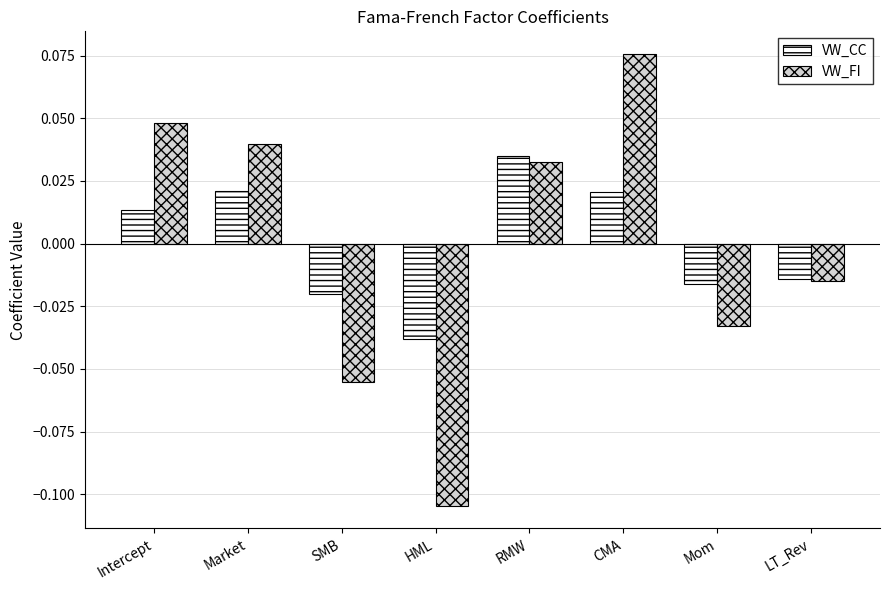

Rank the series at SMB from highest to lowest value.

VW_CC, VW_FI